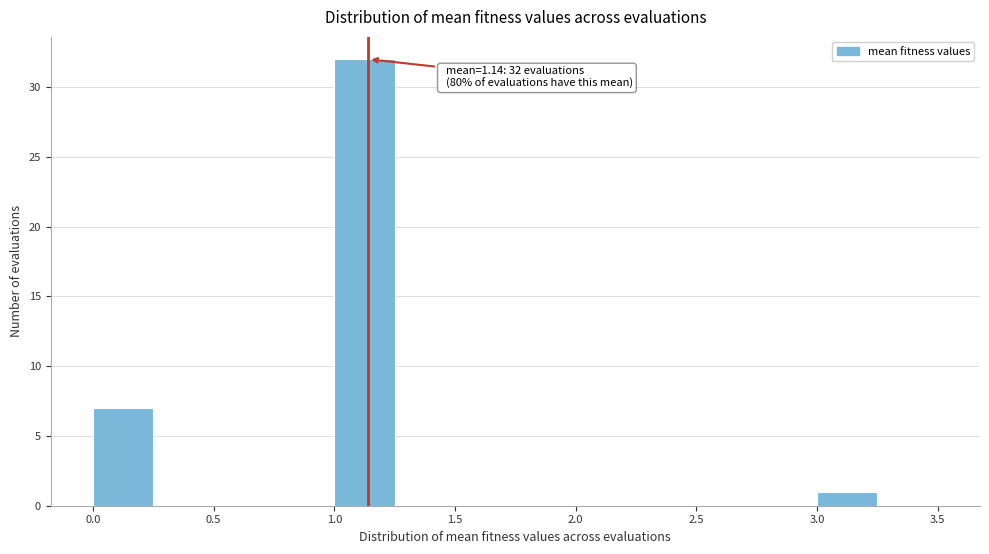

Which range on the x-axis has the tallest bar?

1.00 to 1.25